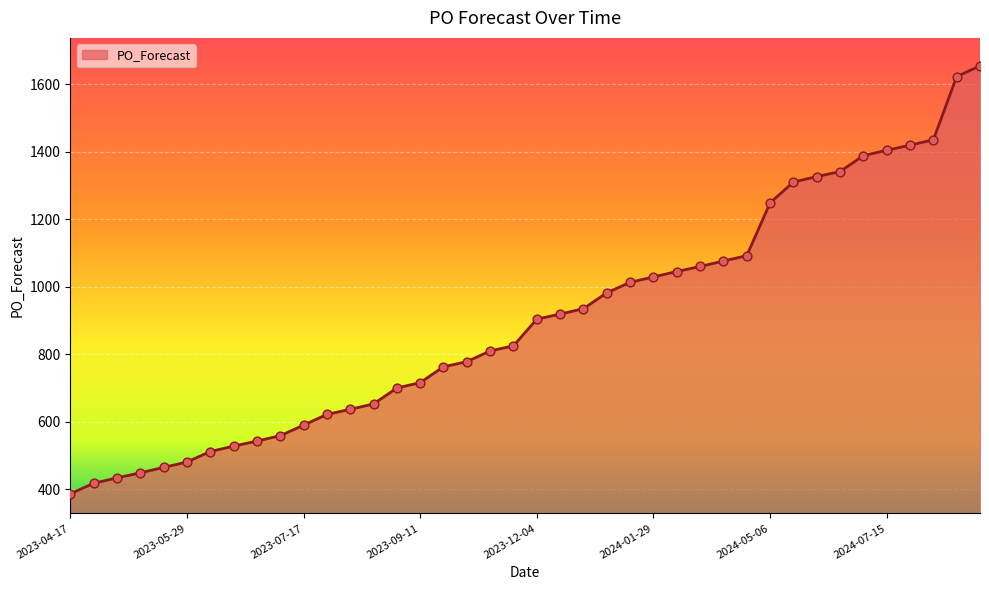

What is the maximum value shown in the chart?

1654